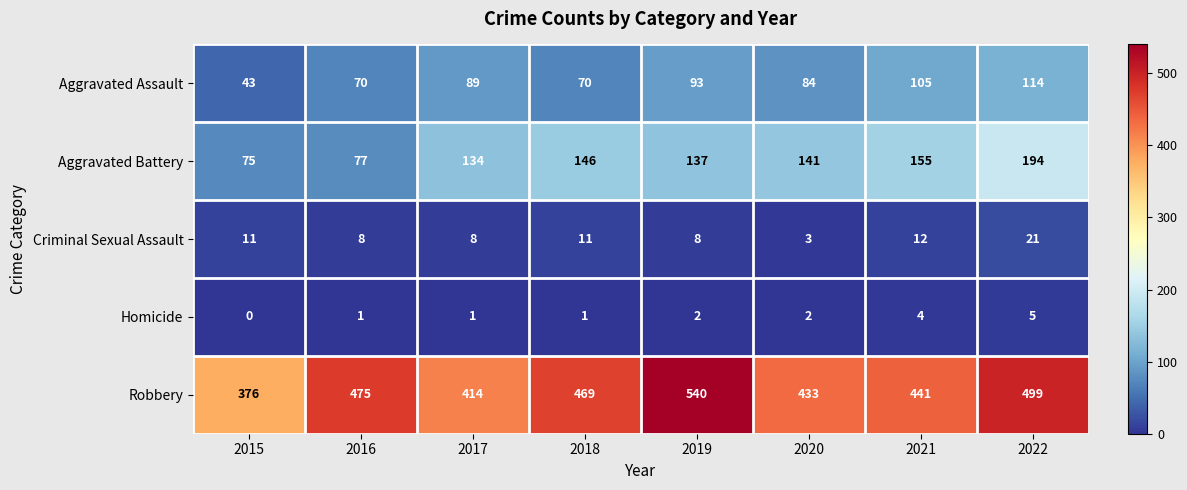

How many distinct data groups are displayed?

5